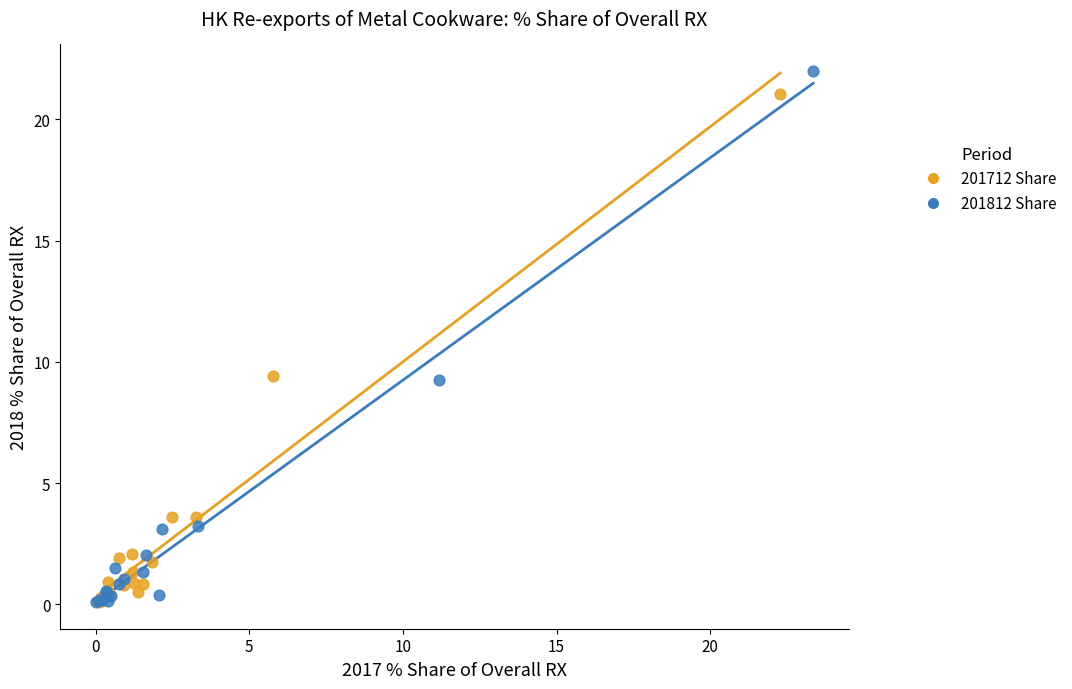

What are all the series names shown in the legend?

201712 Share, 201812 Share